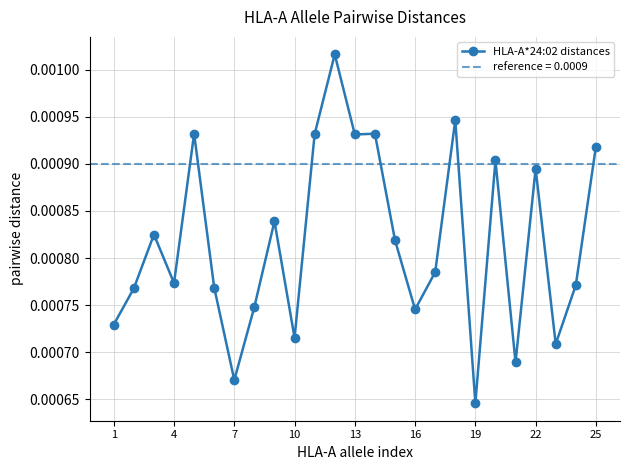

True or false: HLA-A*24:02 distances has more than 0 points higher than both neighbors.

True